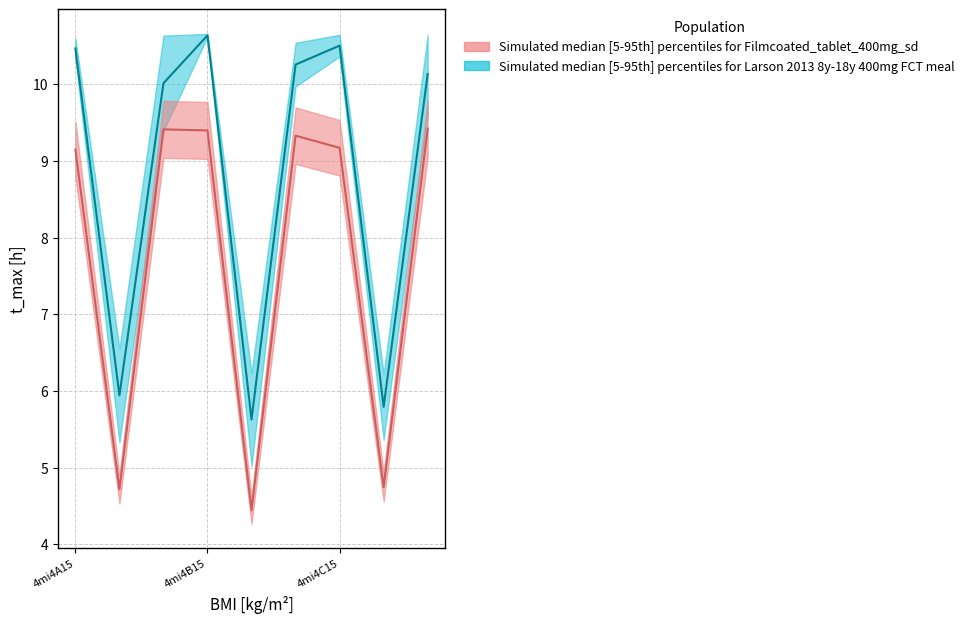

Between 4mi4A16 and 4mi4B15, which series saw the biggest shift?

col_7